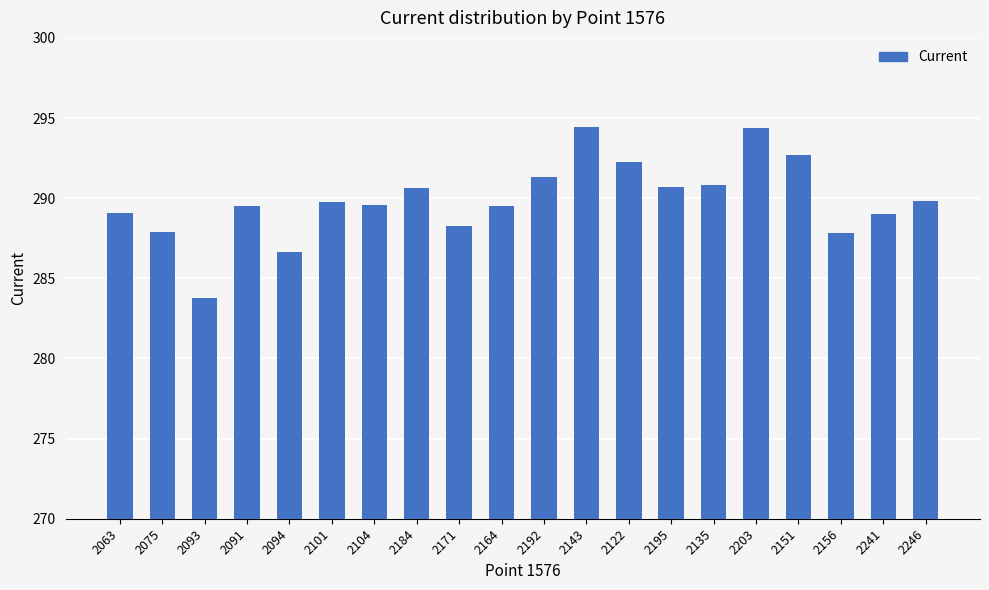

What is the sum of all values?

5797.8